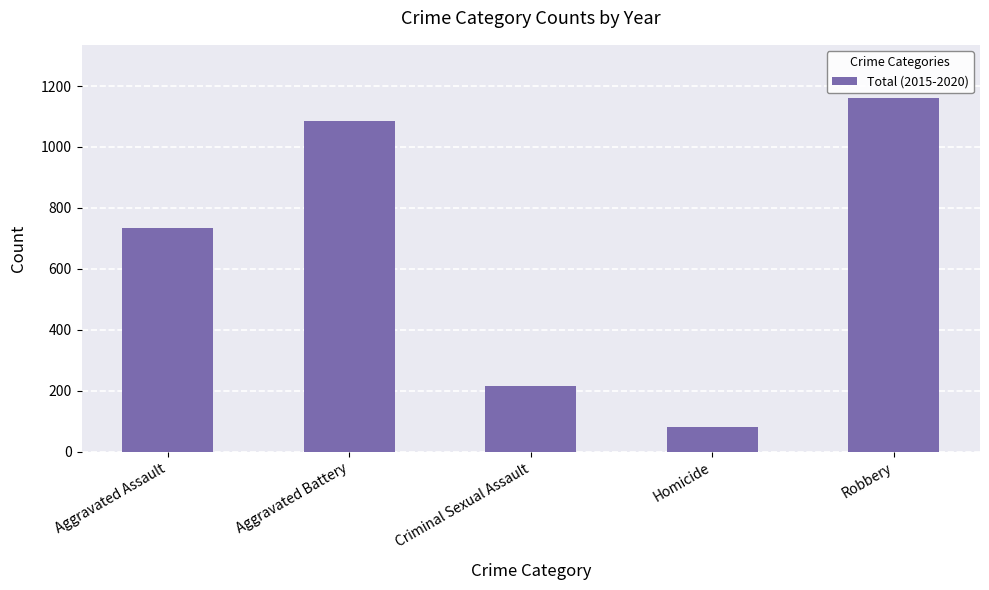

Which category has the highest value across all series?

Robbery